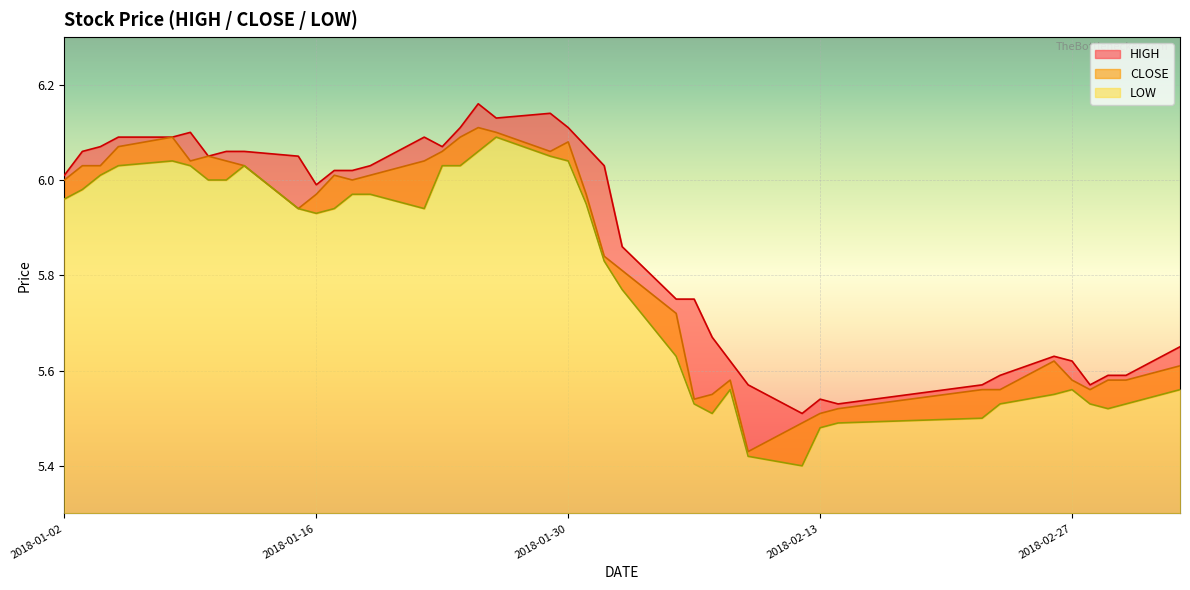

Reading left to right, list all the values displayed in this chart.

HIGH: 6.0	6.1	6.1	6.1	6.1	6.1	6.0	6.1	6.1	6.0	6.0	6.0	6.0	6.0	6.1	6.1	6.1	6.2	6.1	6.1	6.1	6.1	6.0	5.9	5.8	5.8	5.7	5.6	5.6	5.5	5.5	5.5	5.6	5.6	5.6	5.6	5.6	5.6	5.6	5.7
CLOSE: 6.0	6.0	6.0	6.1	6.1	6.0	6.0	6.0	6.0	5.9	6.0	6.0	6.0	6.0	6.0	6.1	6.1	6.1	6.1	6.1	6.1	6.0	5.8	5.8	5.7	5.5	5.5	5.6	5.4	5.5	5.5	5.5	5.6	5.6	5.6	5.6	5.6	5.6	5.6	5.6
LOW: 6.0	6.0	6.0	6.0	6.0	6.0	6.0	6.0	6.0	5.9	5.9	5.9	6.0	6.0	5.9	6.0	6.0	6.1	6.1	6.0	6.0	6.0	5.8	5.8	5.6	5.5	5.5	5.6	5.4	5.4	5.5	5.5	5.5	5.5	5.5	5.6	5.5	5.5	5.5	5.6